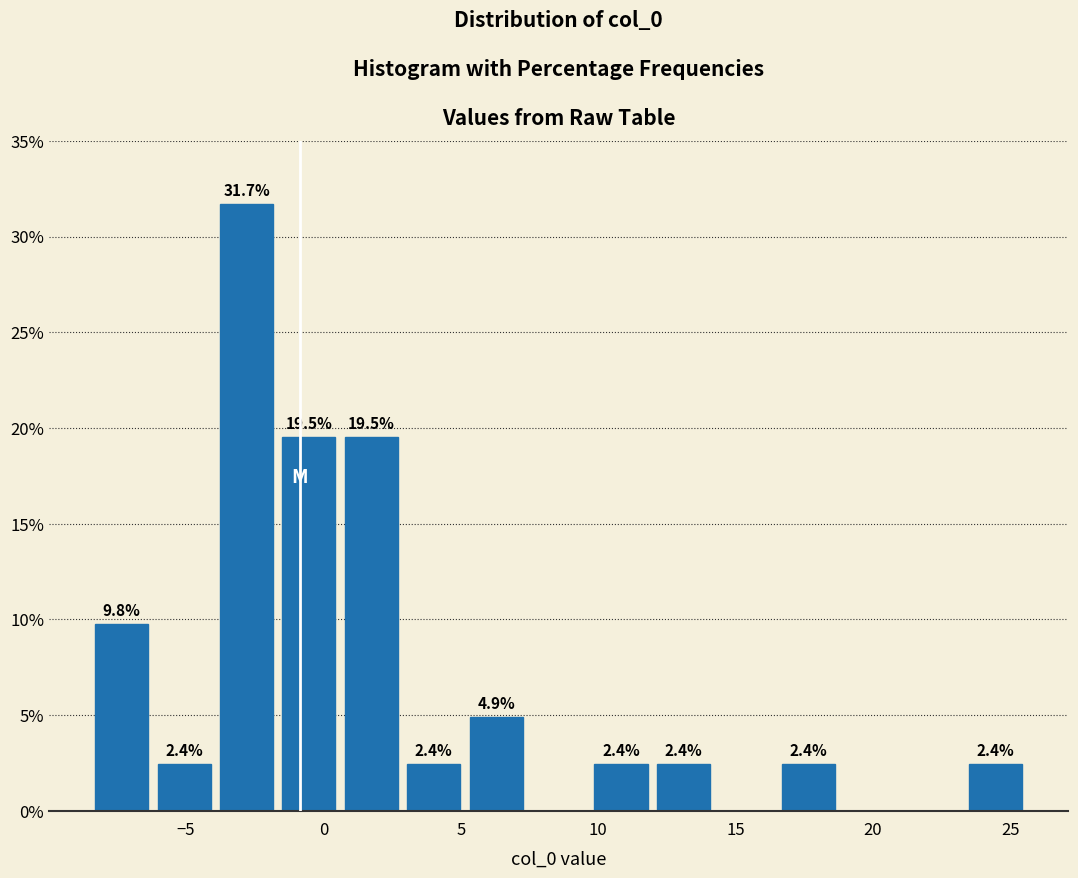

Over which range of the x-axis is the bar tallest?

-4.0 to -1.5